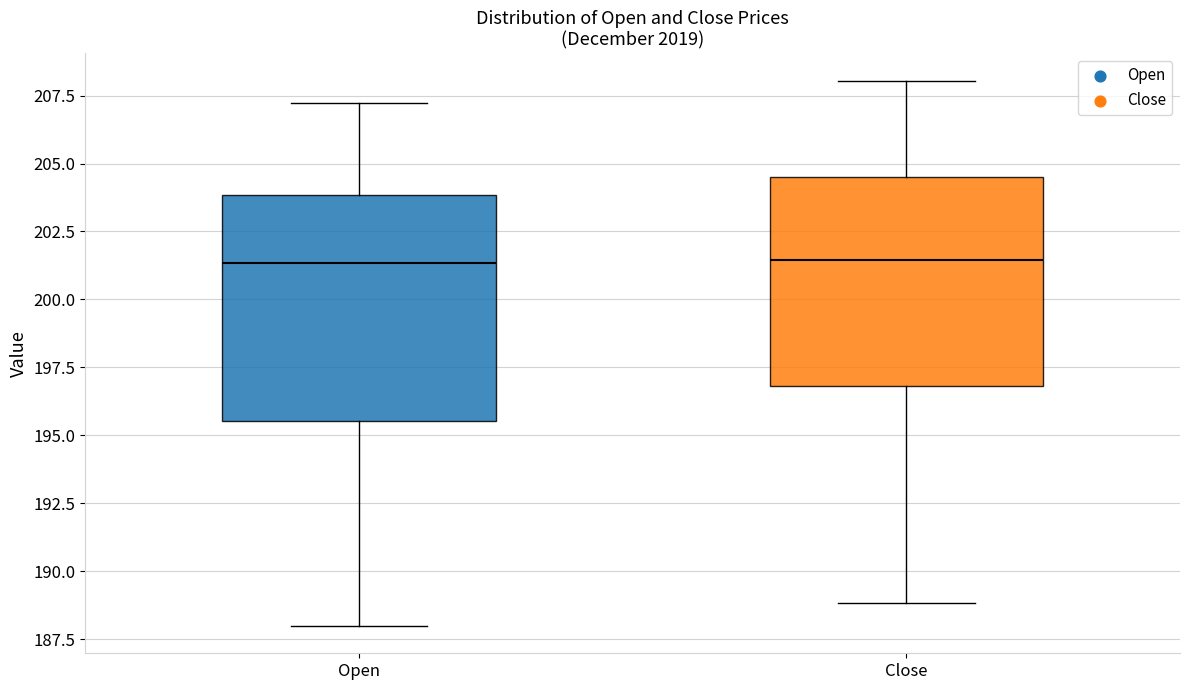

Which box is the tallest, from its lower edge to its upper edge?

Open